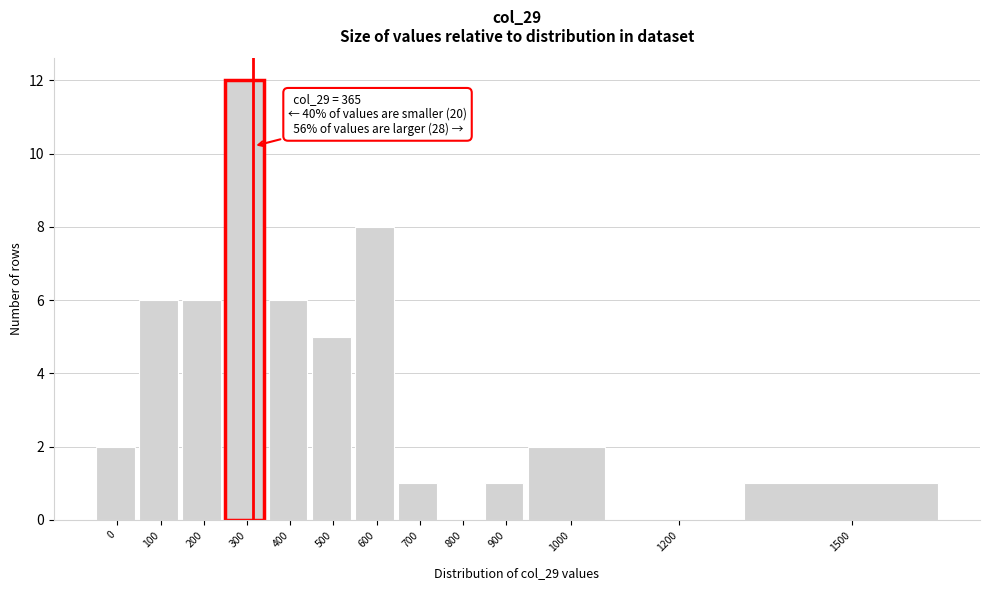

Reading left to right, transcribe all the data shown in this chart.

0=2	100=6	200=6	300=12	400=6	500=5	600=8	700=1	800=0	900=1	1000=2	1200=0	1500=1